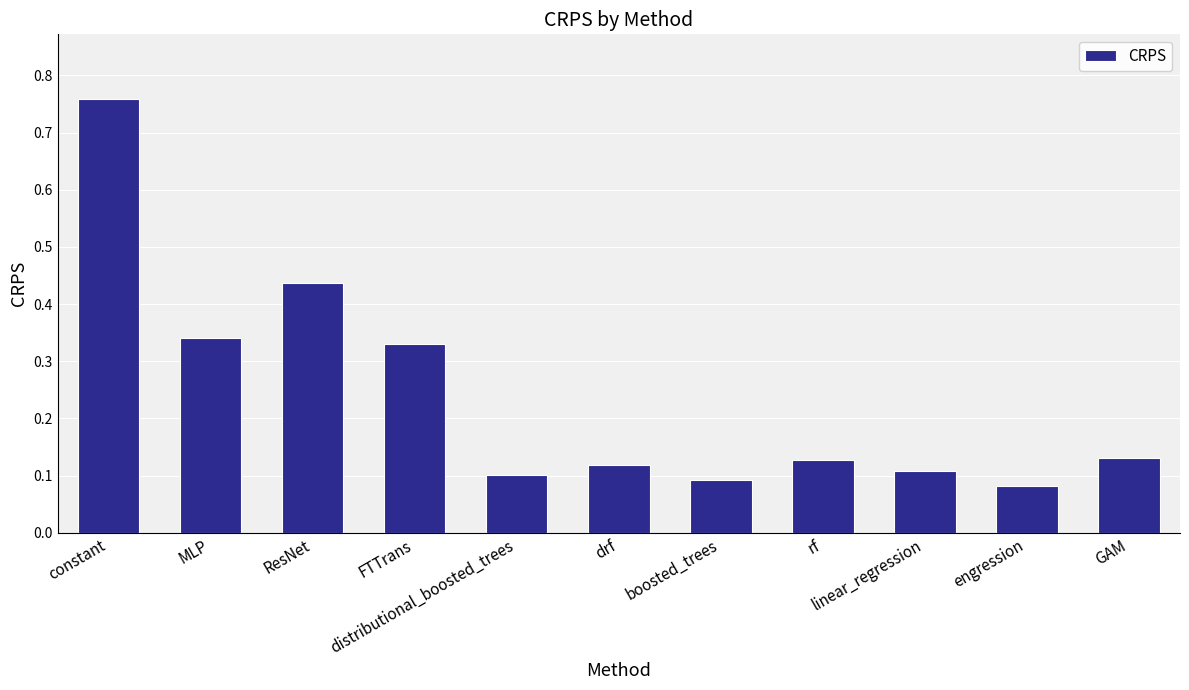

What is the sum of all values?

2.6